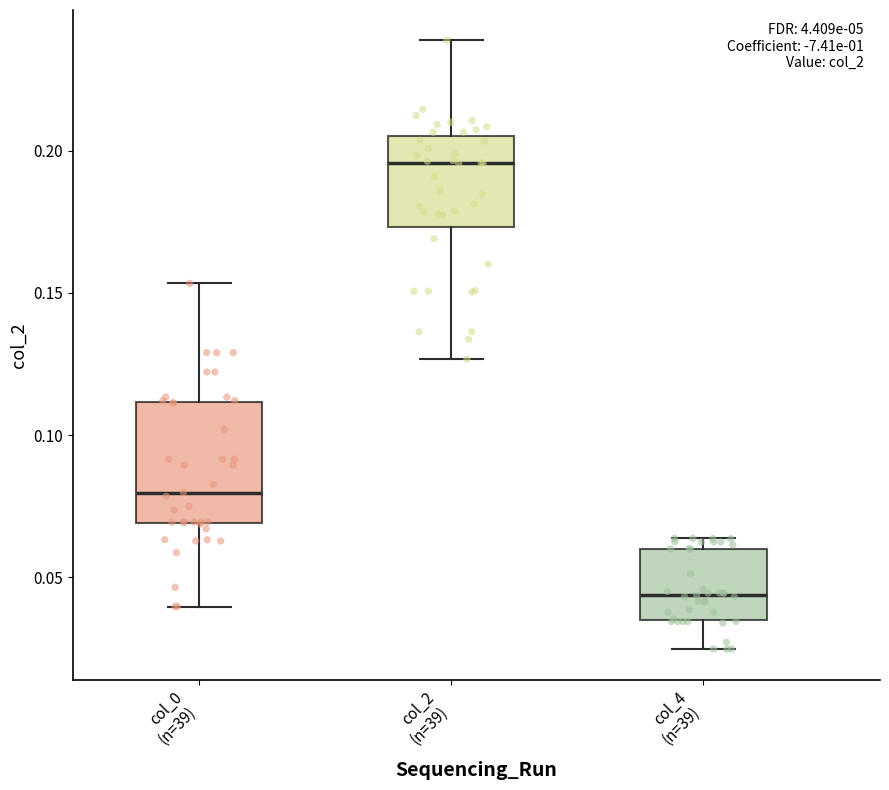

Where is the lower edge of the box for col_0 (n=39) on the y-axis? The values are not printed on the chart, so give them approximately, as read against the axis.

0.070